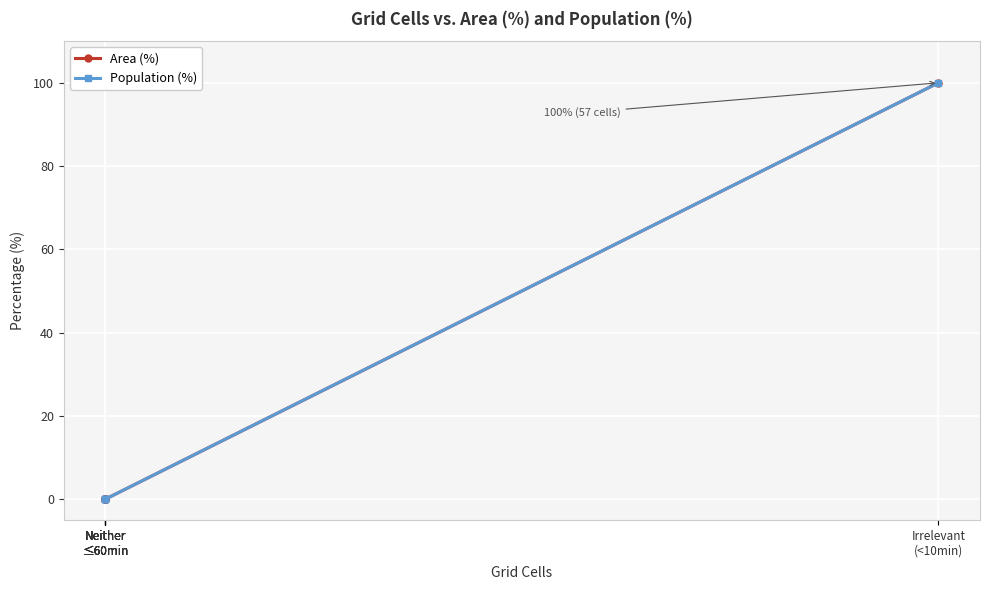

True or false: Area (%) and Population (%) cross at least once.

False